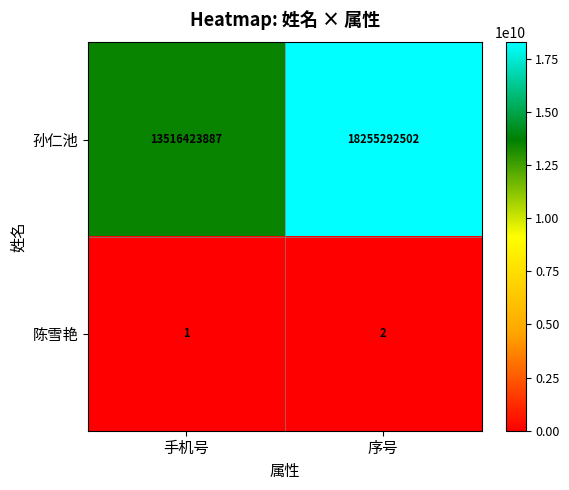

Reading right to left, list all the values displayed in this chart.

孙仁池: 序号=18255292502	手机号=13516423887
陈雪艳: 序号=2	手机号=1